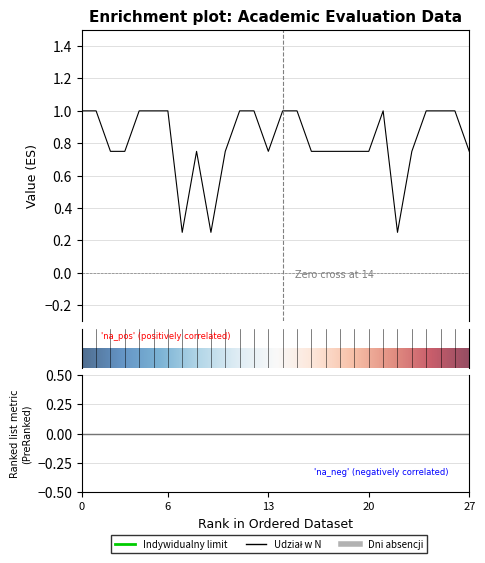

True or false: Udział w N has more than 0 points higher than both neighbors.

True